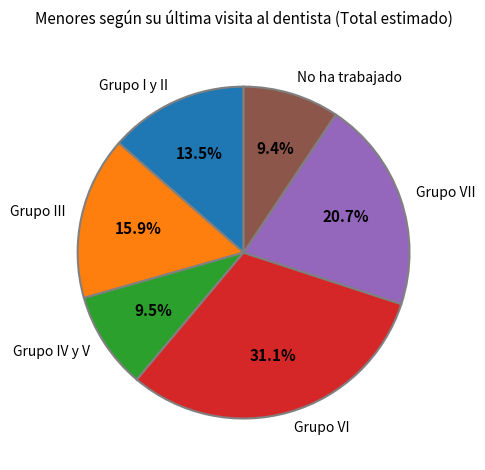

Is there any slice that represents more than half of the pie?

No